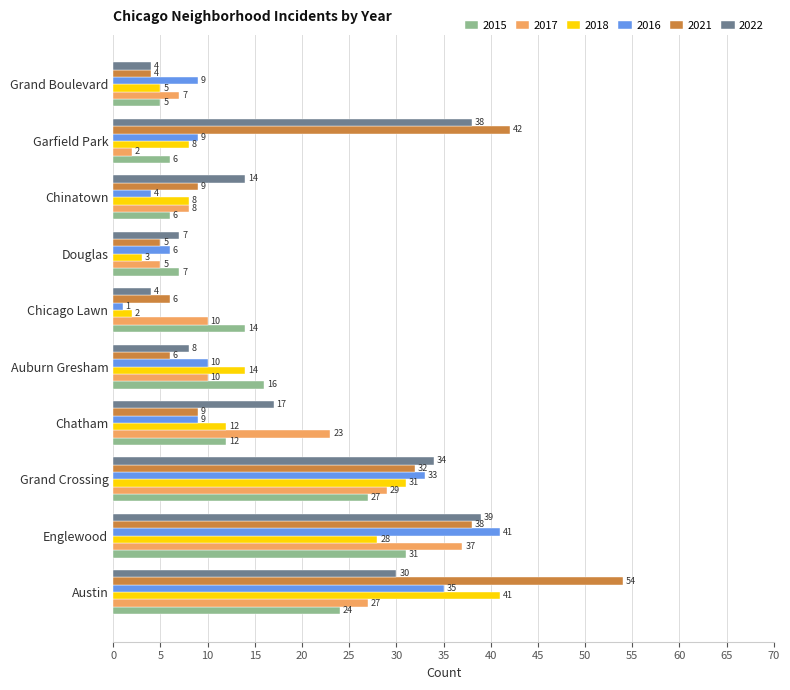

What is the difference between the 2016 values at Englewood and Austin?

6